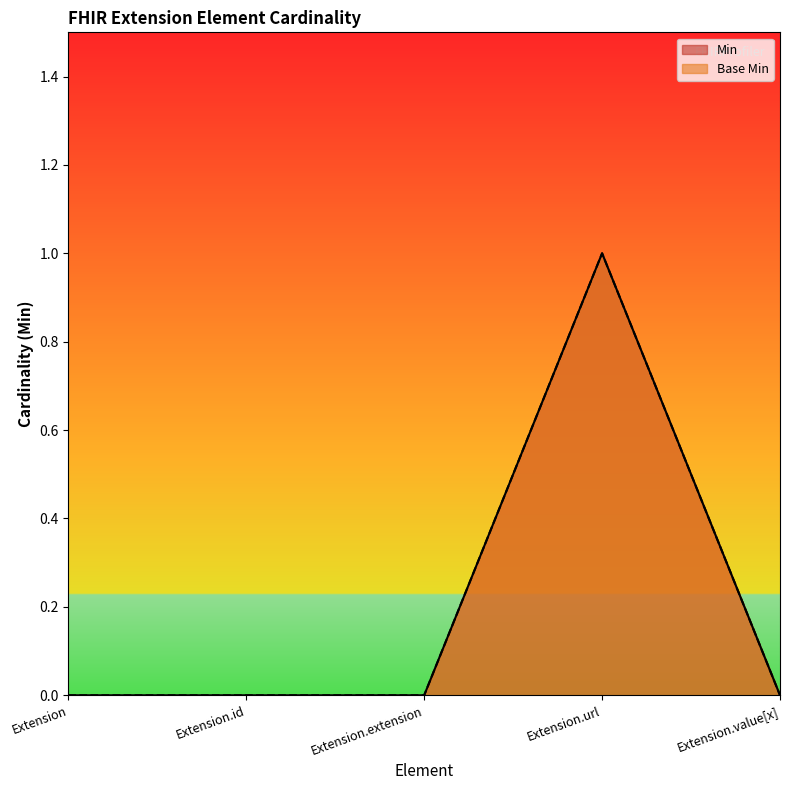

Which series has the largest total across all categories?

Min